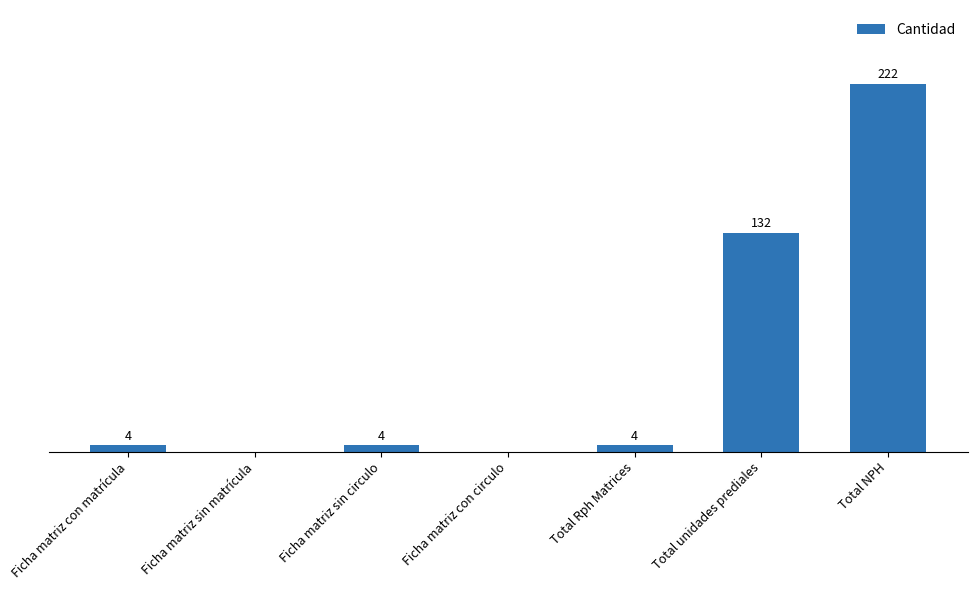

Which label corresponds to the largest value in the chart?

Total NPH